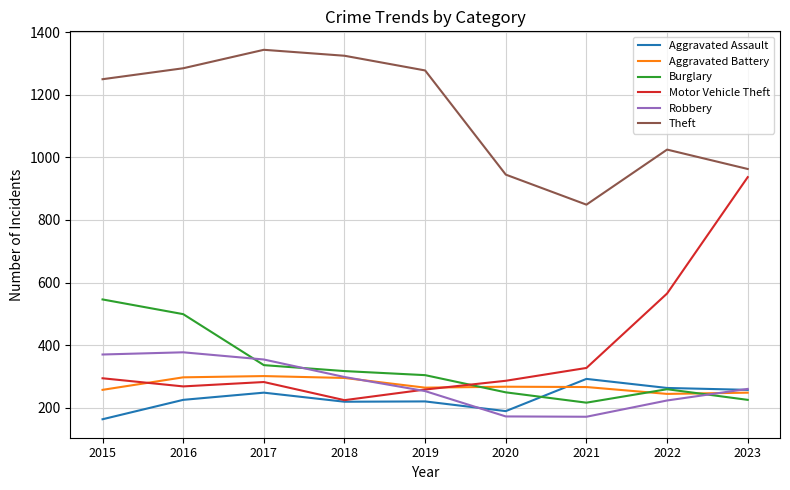

At which label is Burglary closest to 381?

2017